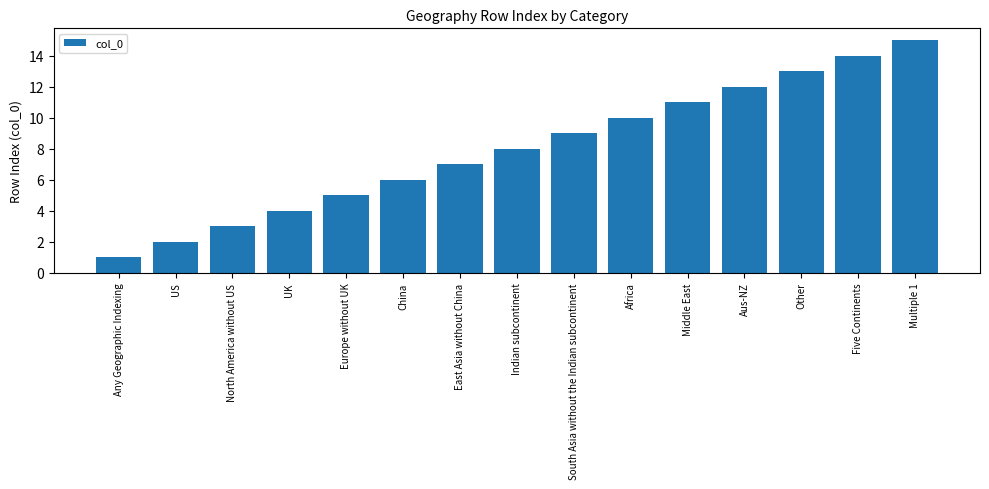

Rank the categories by value from highest to lowest.

Multiple 1, Five Continents, Other, Aus-NZ, Middle East, Africa, South Asia without the Indian subcontinent, Indian subcontinent, East Asia without China, China, Europe without UK, UK, North America without US, US, Any Geographic Indexing